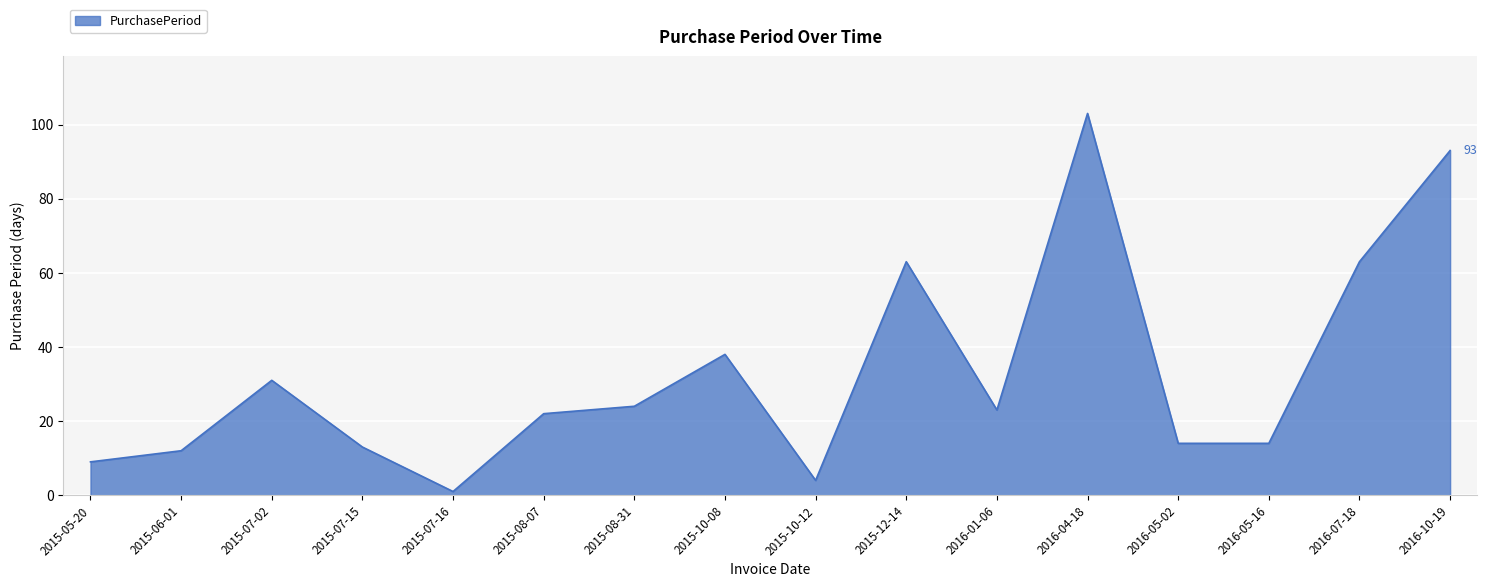

What position from the right is 2016-05-16?

3